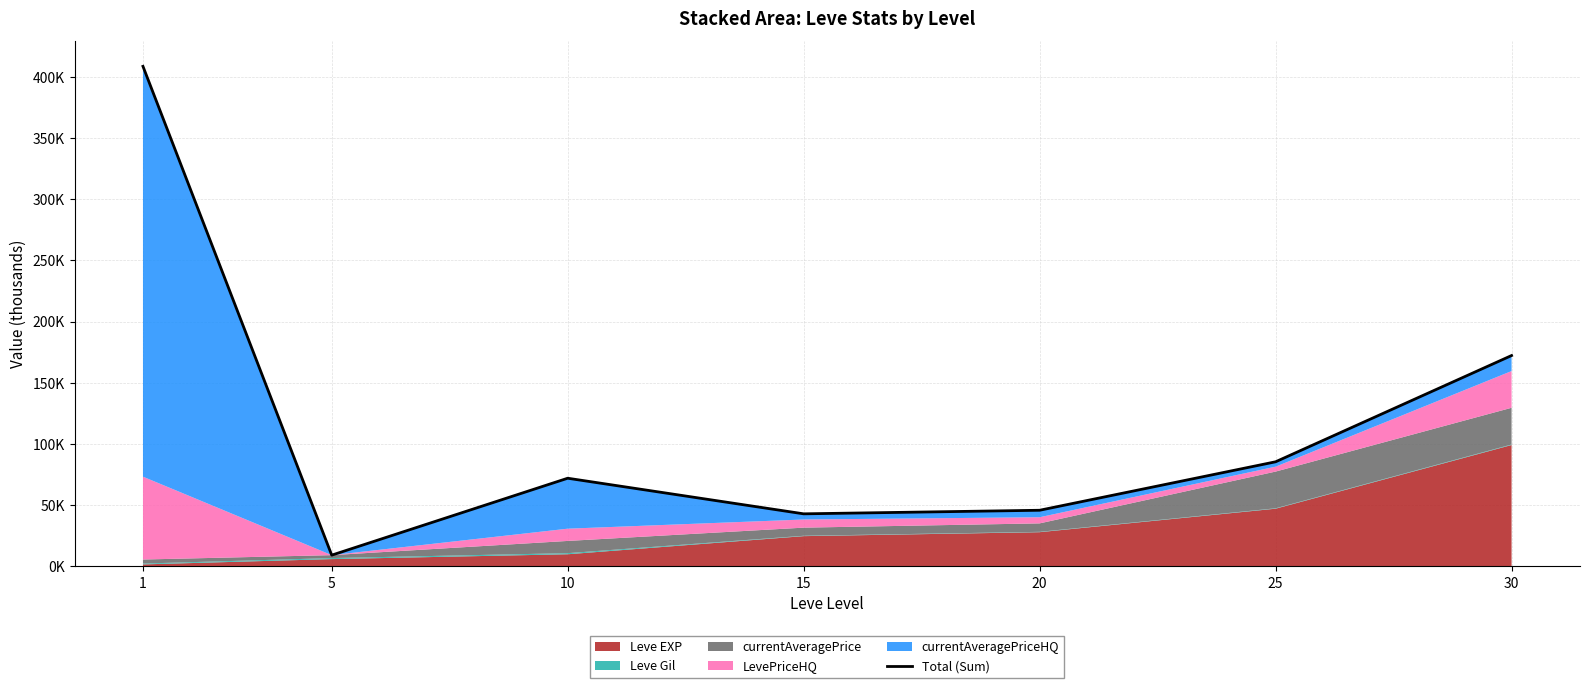

Count the number of categories in the chart.

7